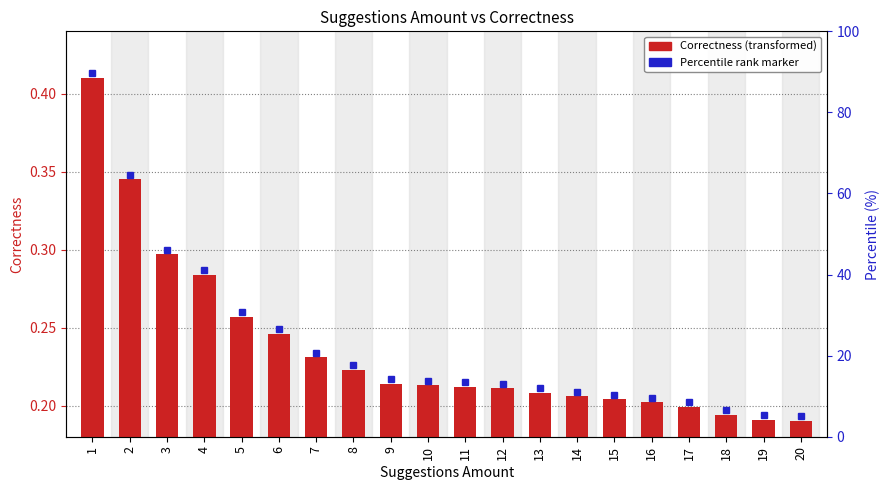

How many bars are there in total?

20